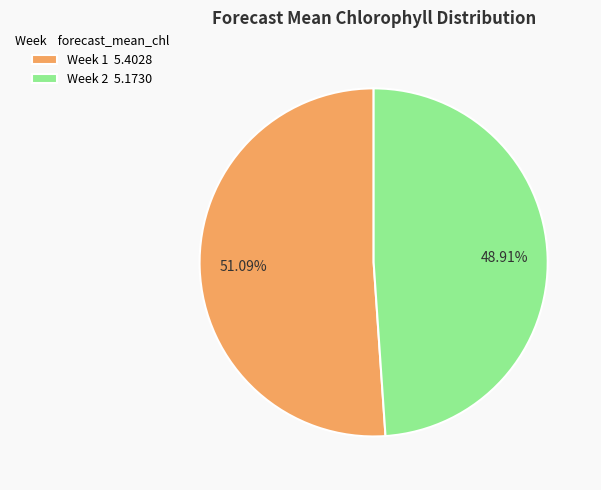

Does Week 1 represent more than half of the total?

Yes